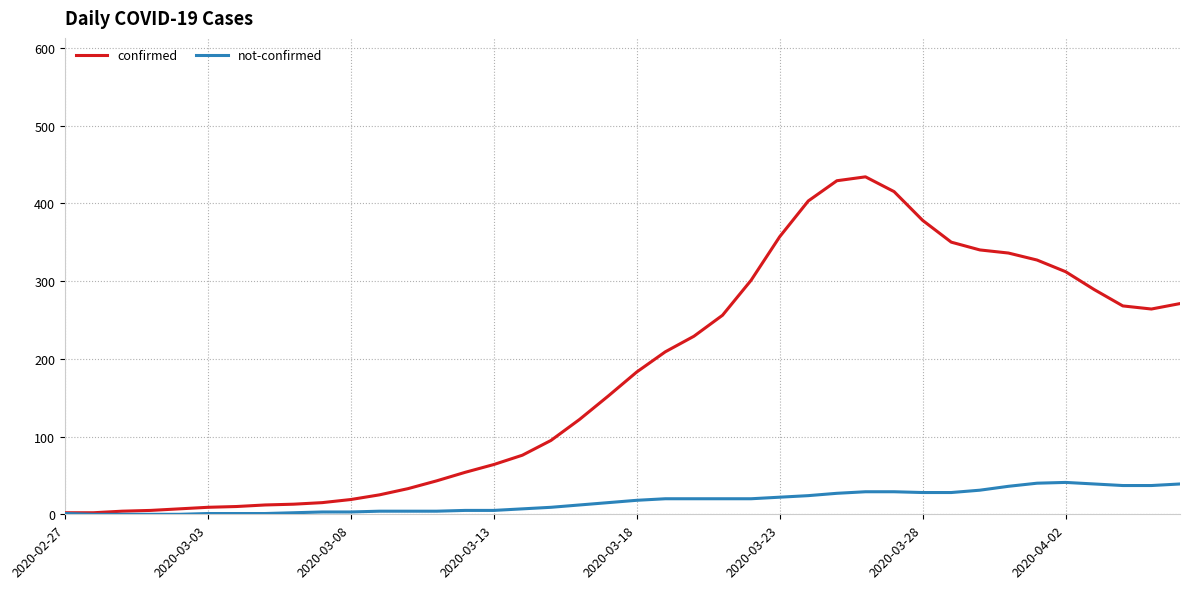

Which series has the largest range (max minus min)?

confirmed